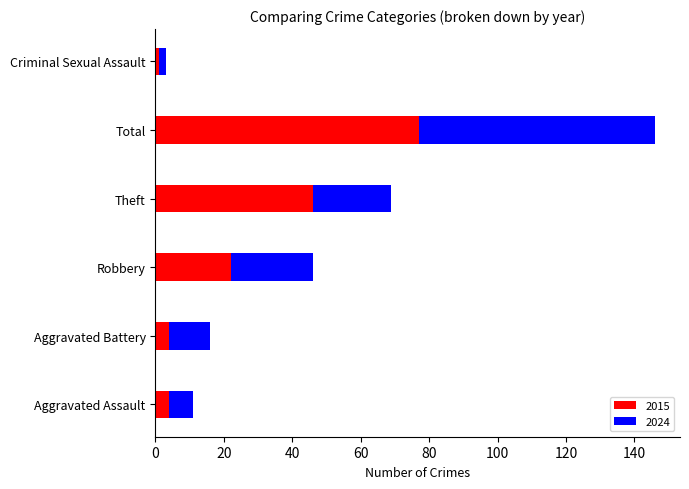

What is the difference between the maximum and minimum values in the 2015 series?

76